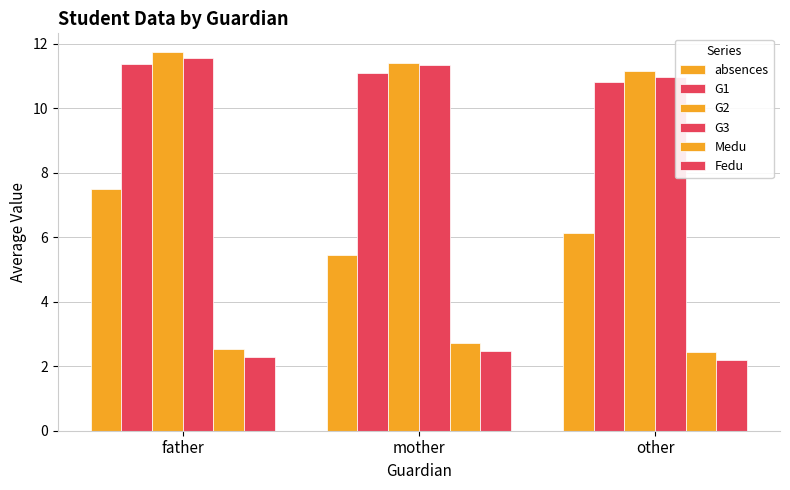

Reading left to right, transcribe all the data shown in this chart.

absences: father=7.5	mother=5.4	other=6.1
G1: father=11.4	mother=11.1	other=10.8
G2: father=11.7	mother=11.4	other=11.2
G3: father=11.6	mother=11.3	other=11.0
Medu: father=2.5	mother=2.7	other=2.5
Fedu: father=2.3	mother=2.5	other=2.2